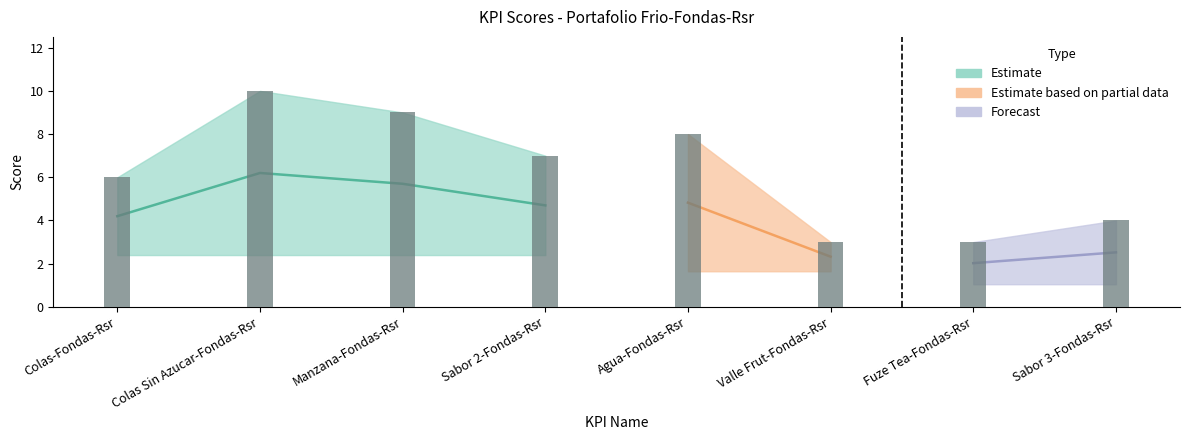

Rank the categories by value from highest to lowest.

Colas Sin Azucar-Fondas-Rsr, Manzana-Fondas-Rsr, Agua-Fondas-Rsr, Sabor 2-Fondas-Rsr, Colas-Fondas-Rsr, Sabor 3-Fondas-Rsr, Valle Frut-Fondas-Rsr, Fuze Tea-Fondas-Rsr